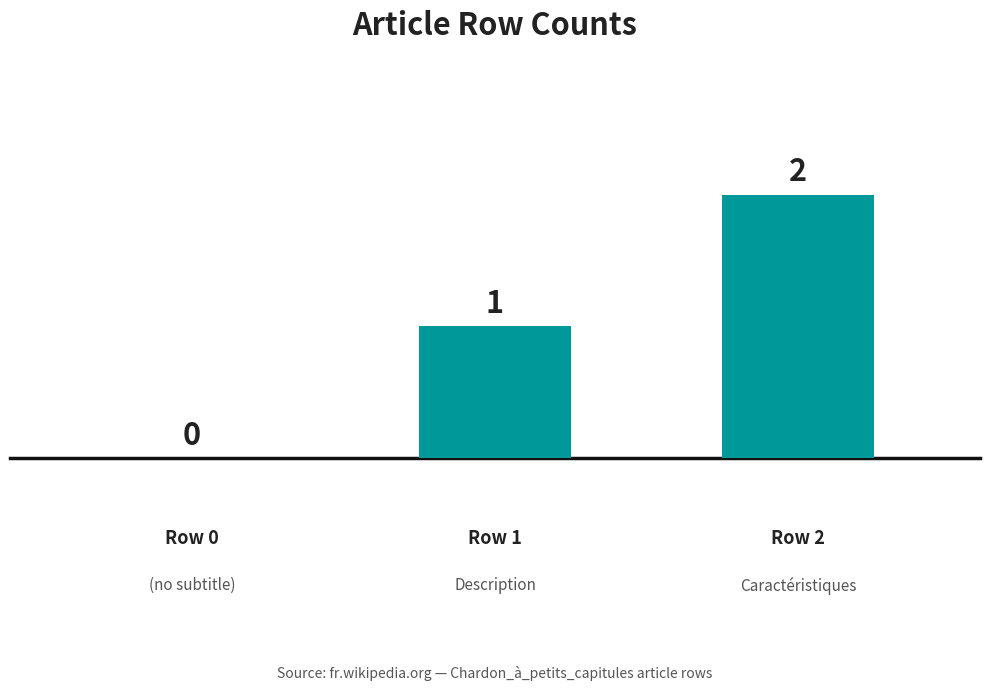

How many values are above zero?

2